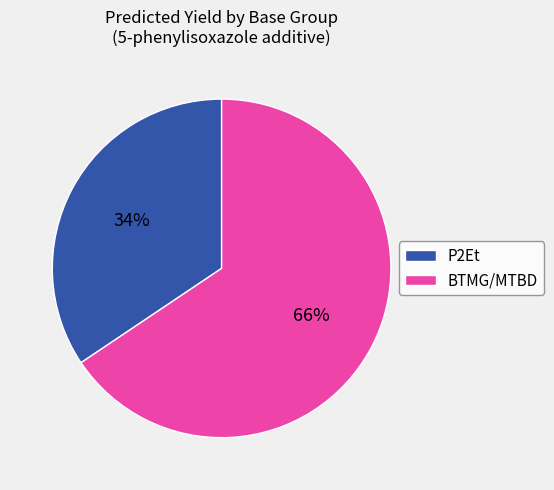

Is P2Et the majority of the pie?

No